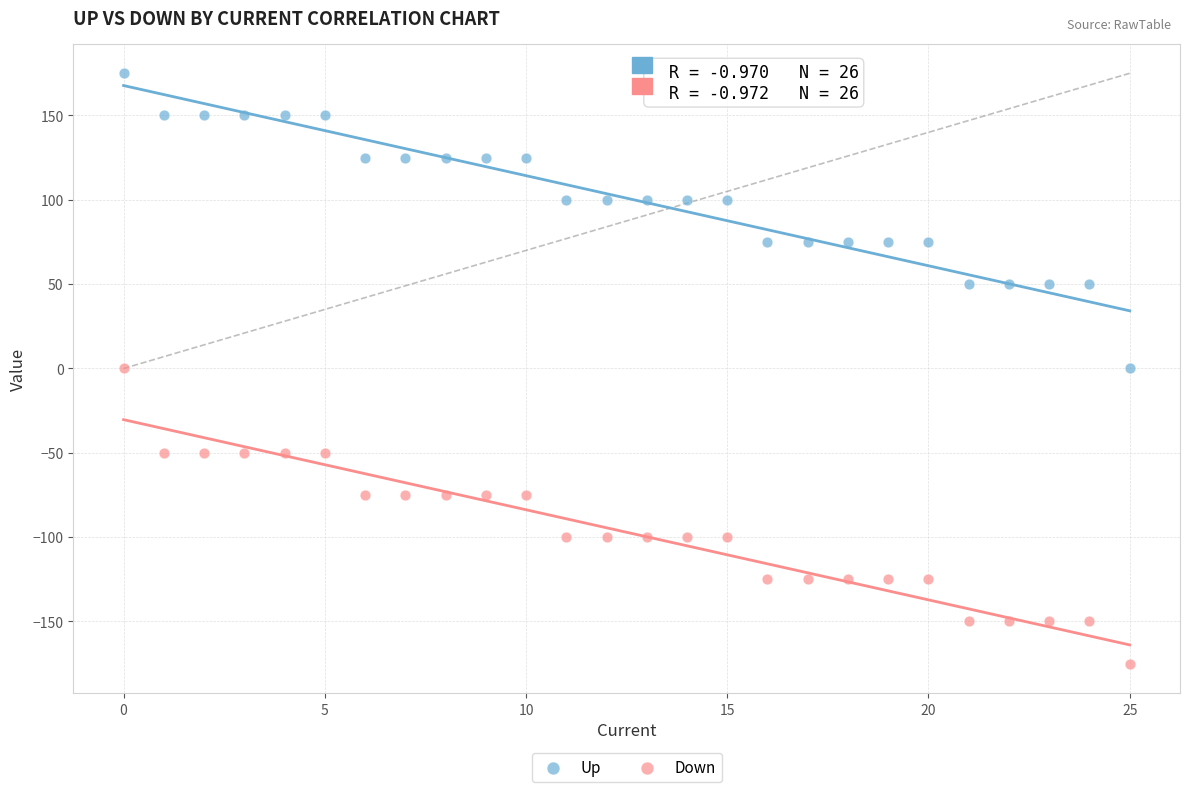

Across all data points, what is the range of Y values (max minus min)?

350